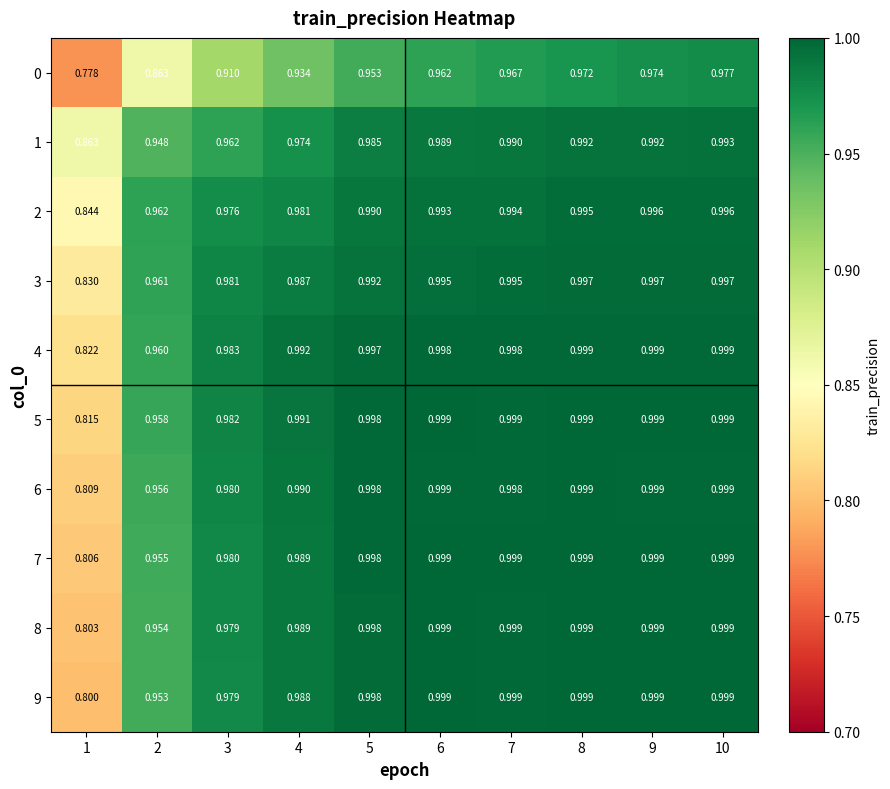

Is the value of 8 at 8 greater than the value of 1 at 8?

Yes